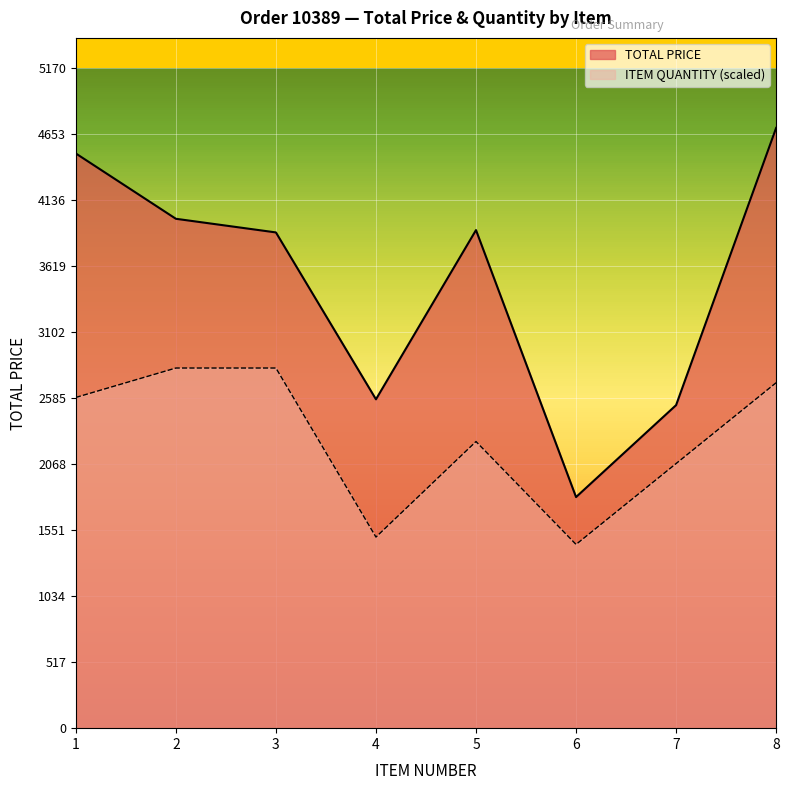

Between 3 and 6, which is larger?

3